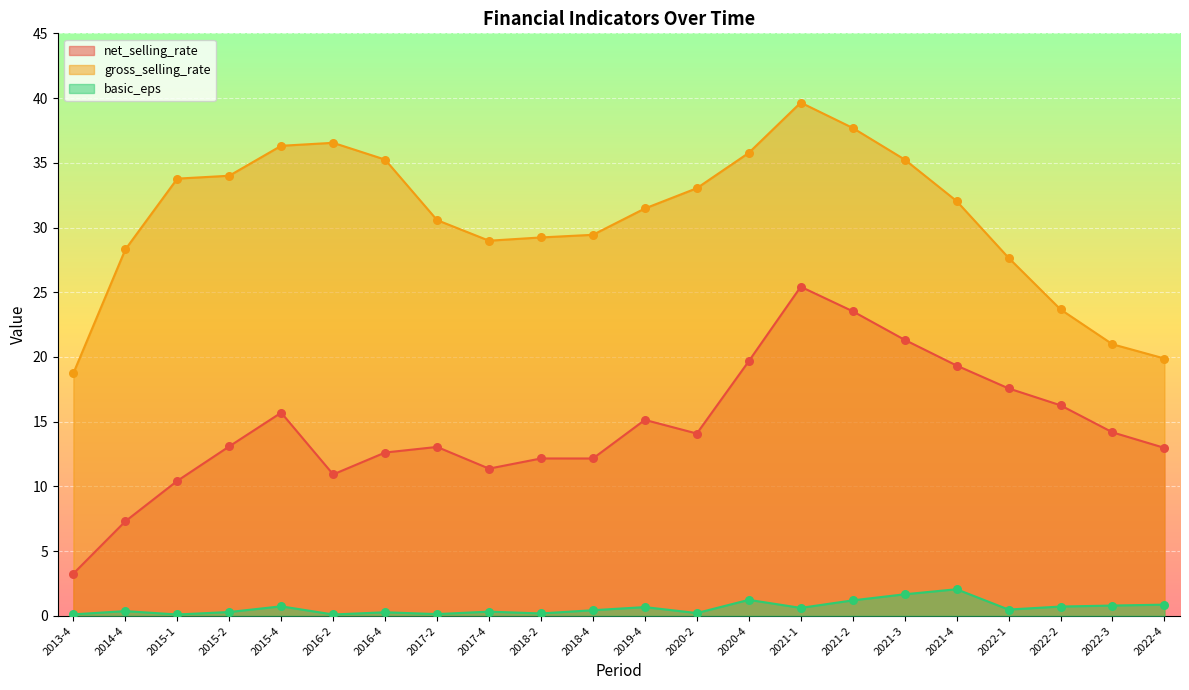

Which series has the widest spread of Y values?

net_selling_rate